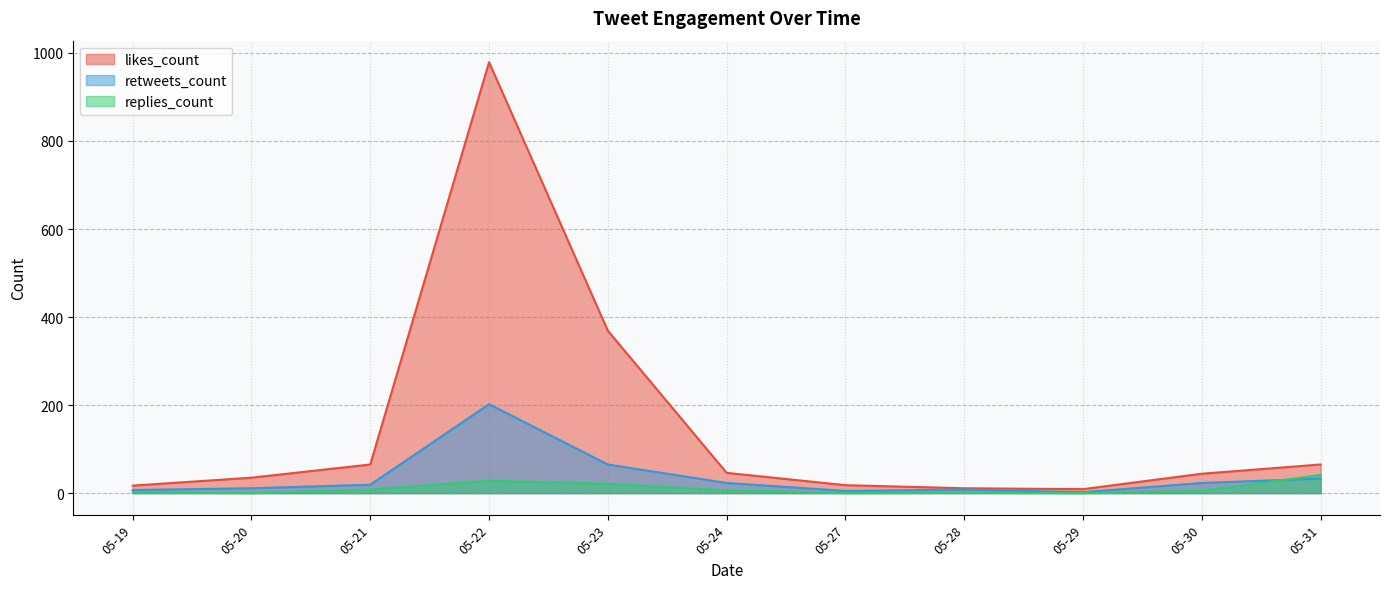

Which series has the largest range (max minus min)?

likes_count